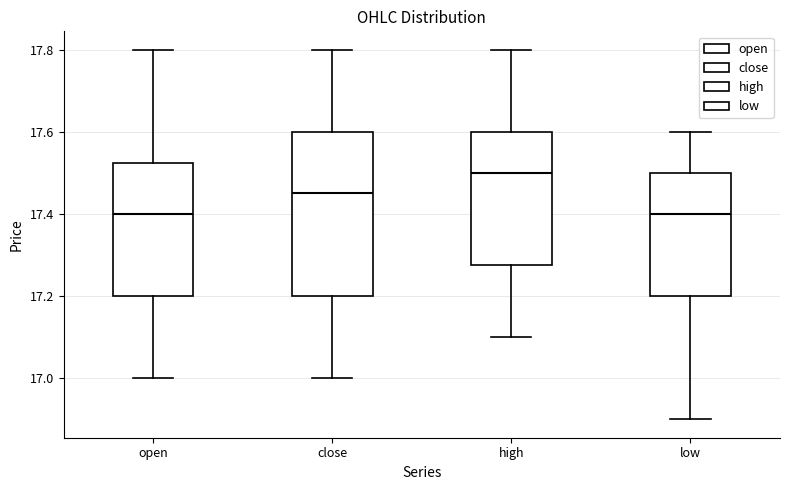

Reading left to right, transcribe this box plot: for each box, give where its median line is, the range the box spans, and where its two whiskers end, as read against the y-axis. The values are not printed on the chart, so give them approximately, as read against the axis.

open: median 17.40, box 17.20 to 17.52, whiskers 17.00 to 17.80
close: median 17.46, box 17.20 to 17.60, whiskers 17.00 to 17.80
high: median 17.50, box 17.28 to 17.60, whiskers 17.10 to 17.80
low: median 17.40, box 17.20 to 17.50, whiskers 16.90 to 17.60